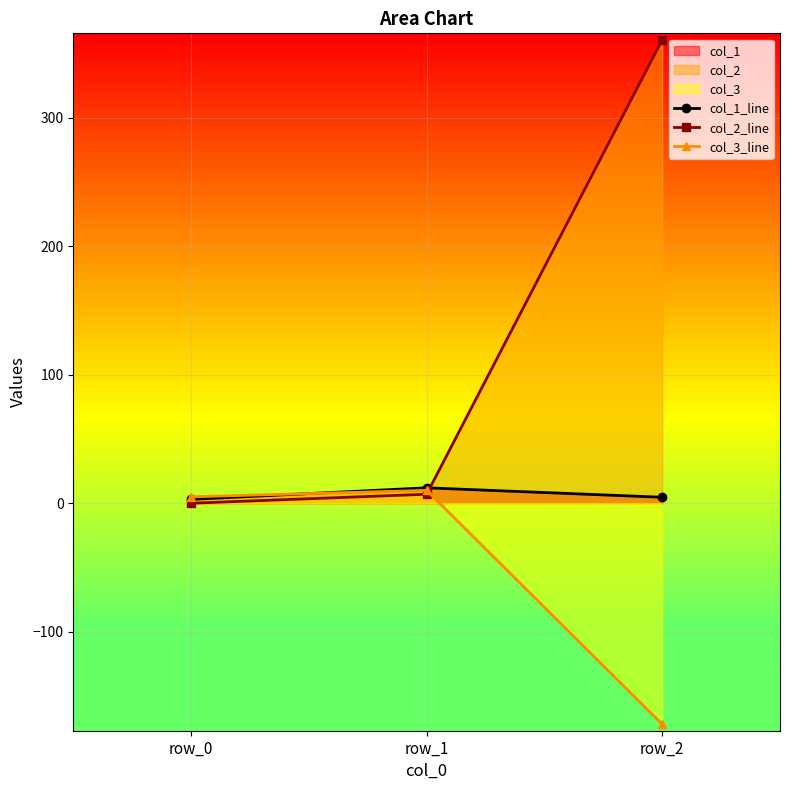

What is the difference between the col_2_line values at row_1 and row_0?

7.0